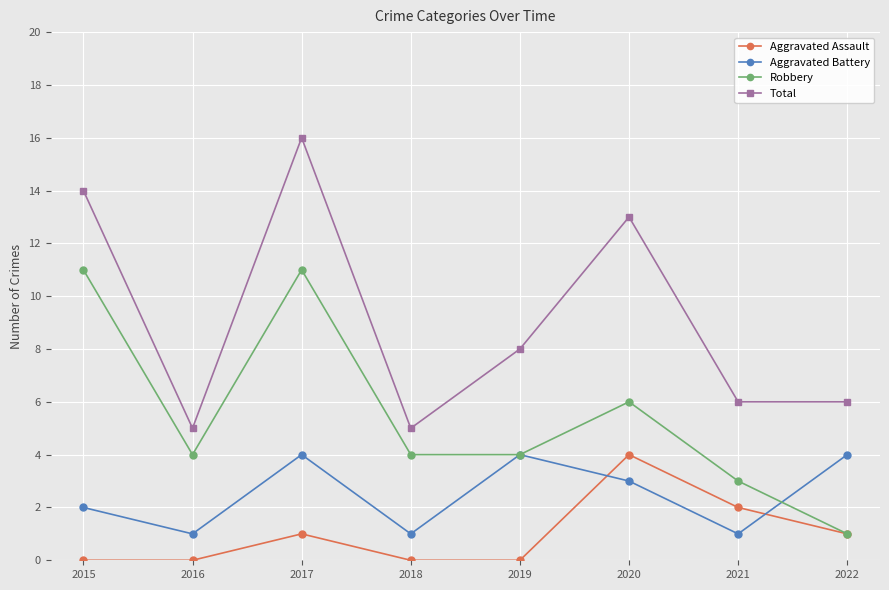

Which category has the highest value in the Total series?

2017